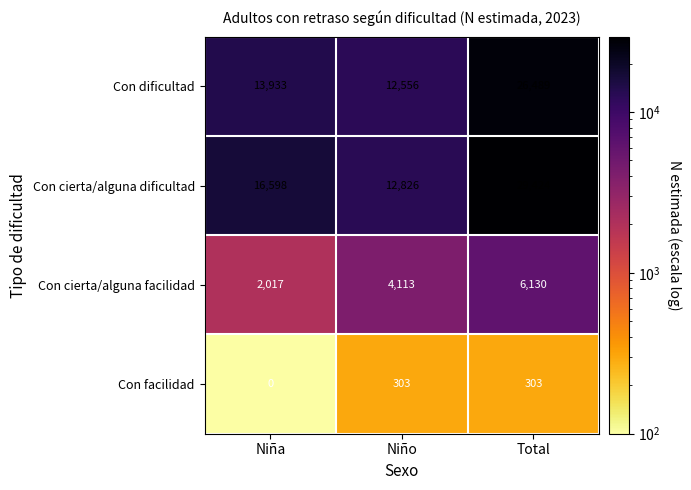

Reading left to right, list all the values displayed in this chart.

Con dificultad: 13933	12556	26489
Con cierta/alguna dificultad: 16598	12826	29424
Con cierta/alguna facilidad: 2017	4113	6130
Con facilidad: 0	303	303